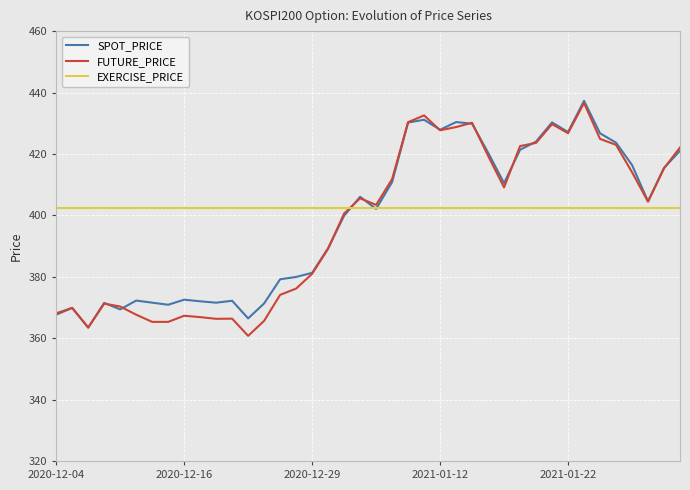

What is the minimum value shown in the chart?

360.8